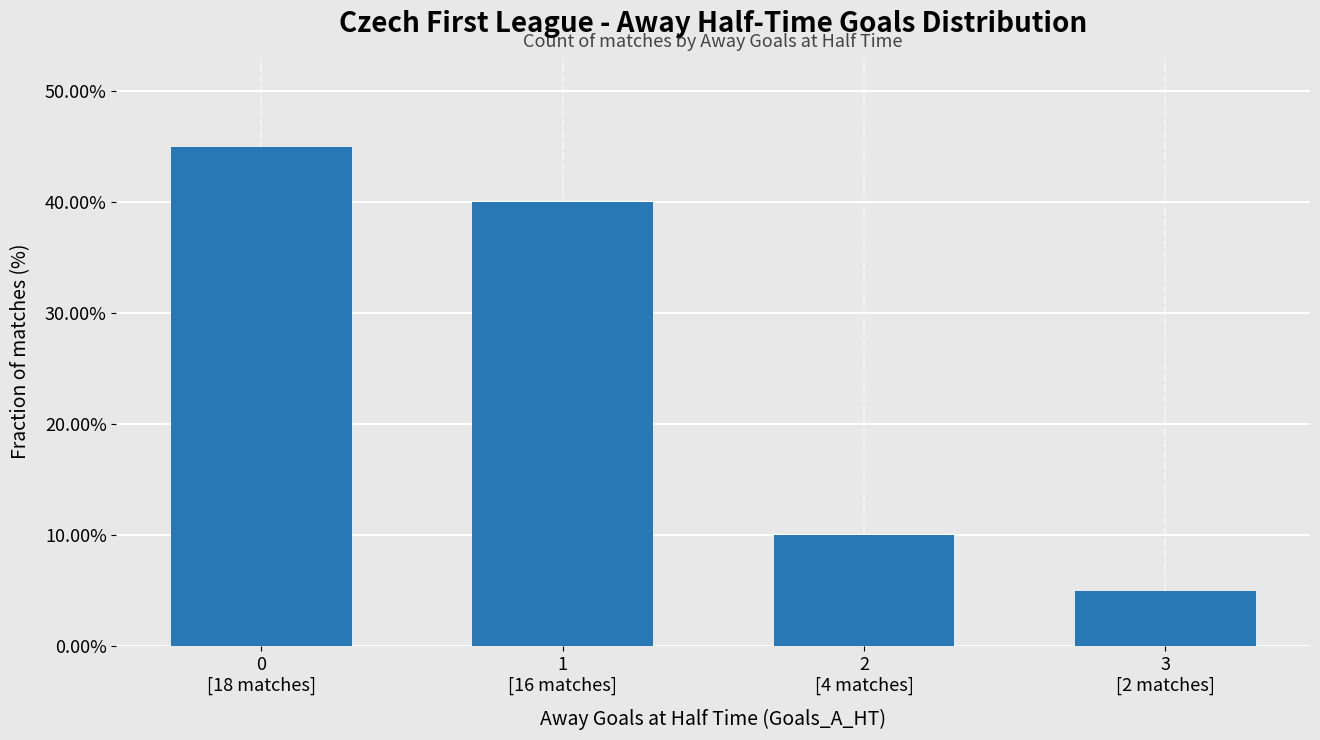

Reading left to right, extract all data points from this chart.

0.5	0.4	0.1	0.1